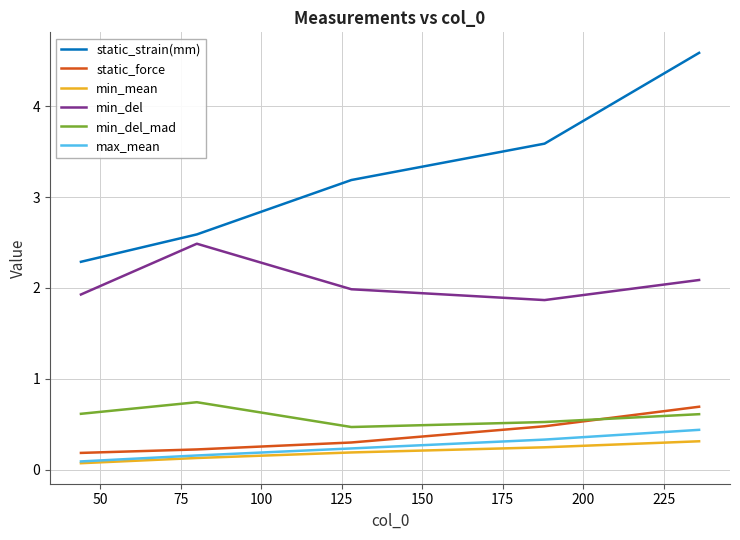

Which series has the largest range (max minus min)?

static_strain(mm)